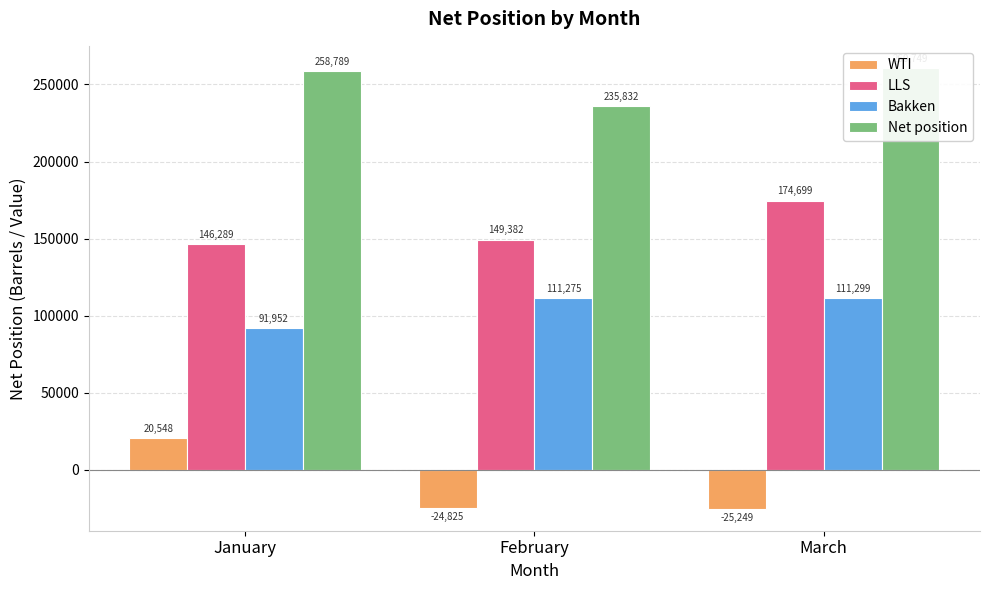

Which category has the lowest value in the LLS series?

January